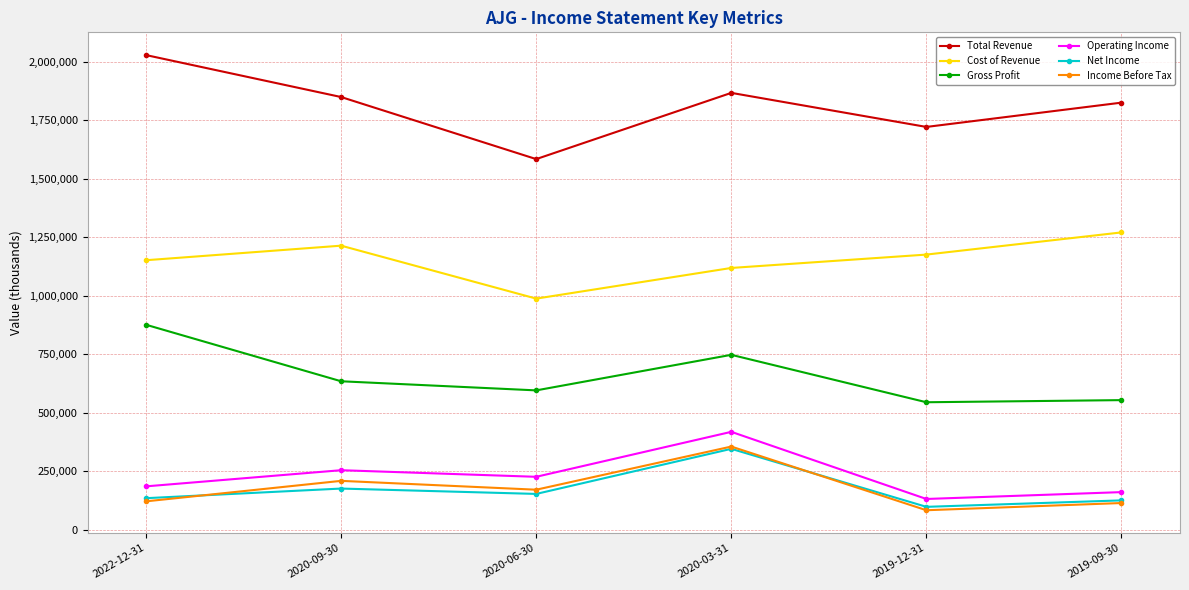

What is the difference between the highest and lowest values at 2020-06-30?

1430300